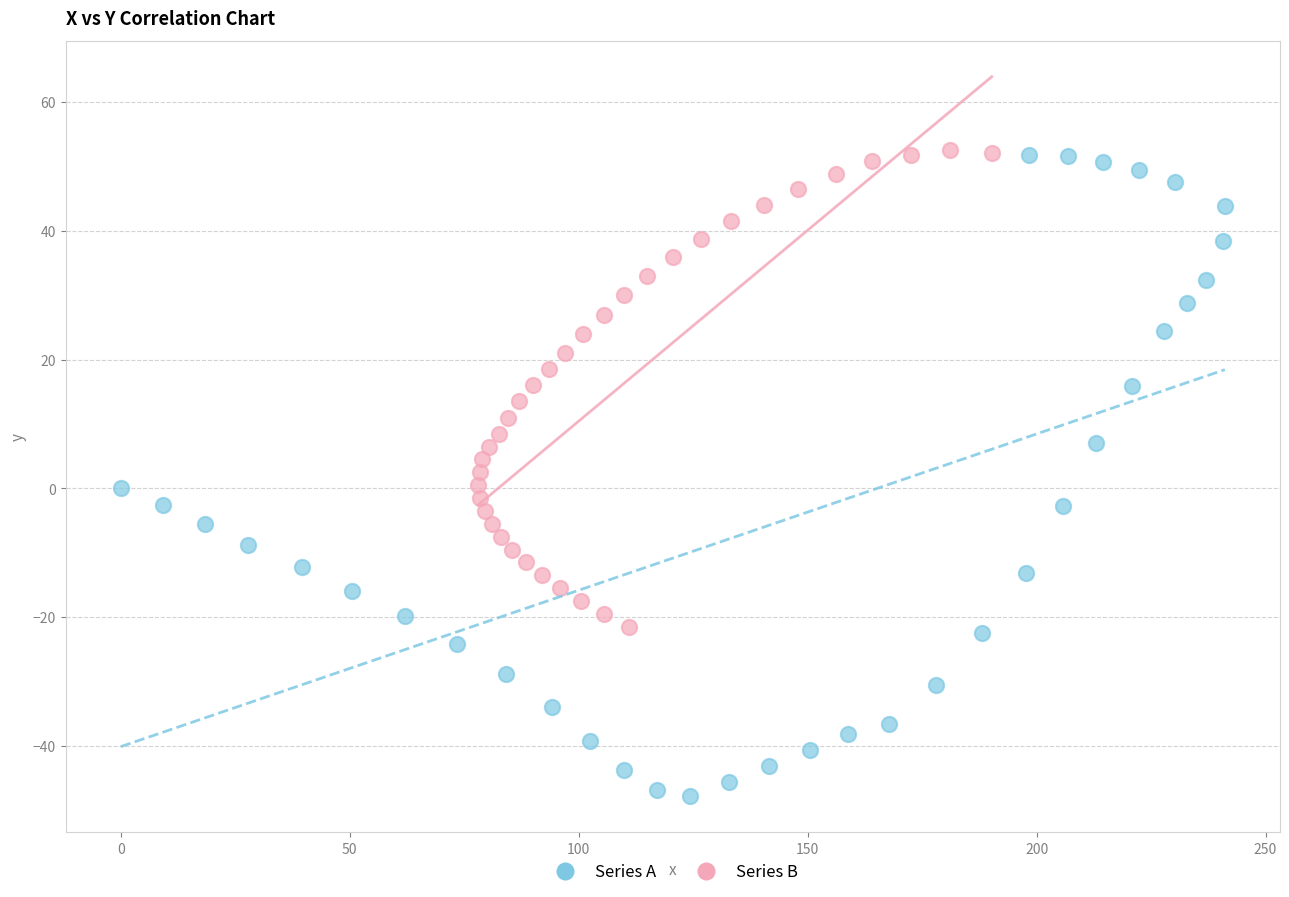

Which series has the largest Y range (max minus min)?

Series A